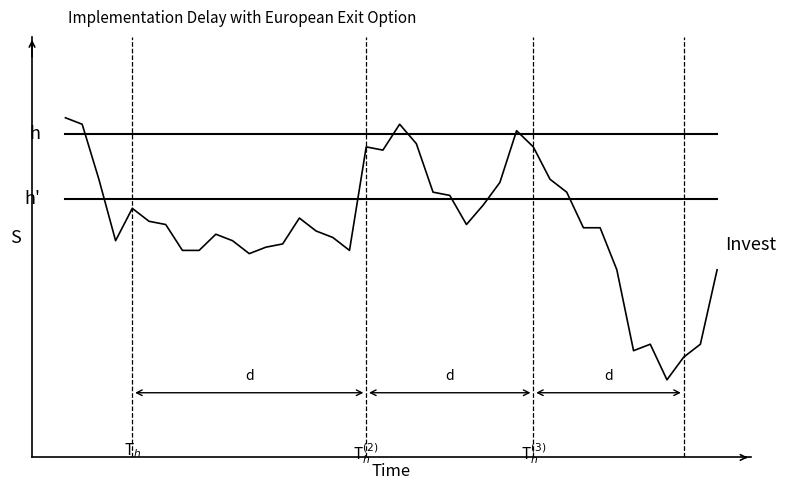

Does the chart display data point markers on the line(s)?

No